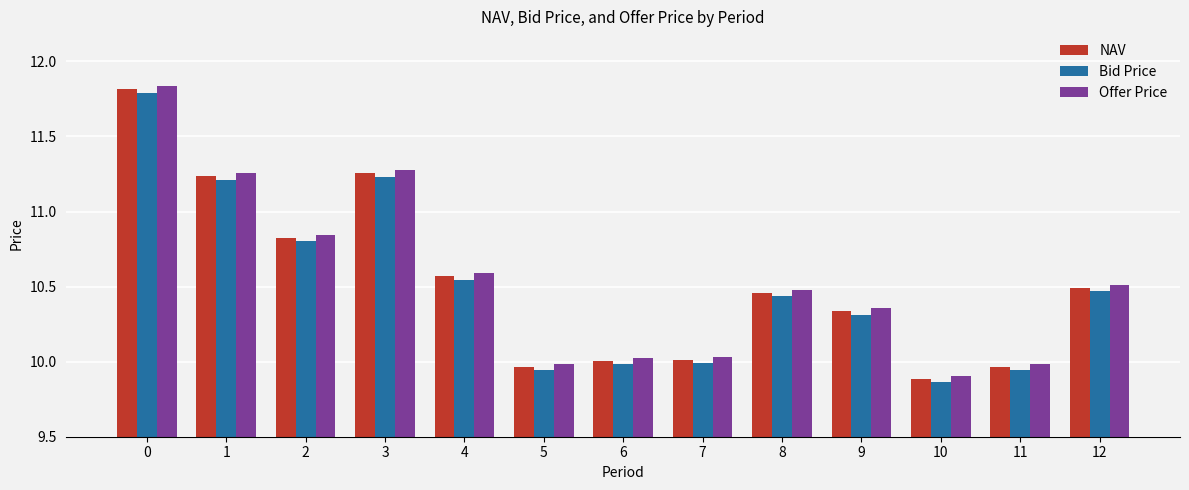

Which category has the lowest value across all series?

10